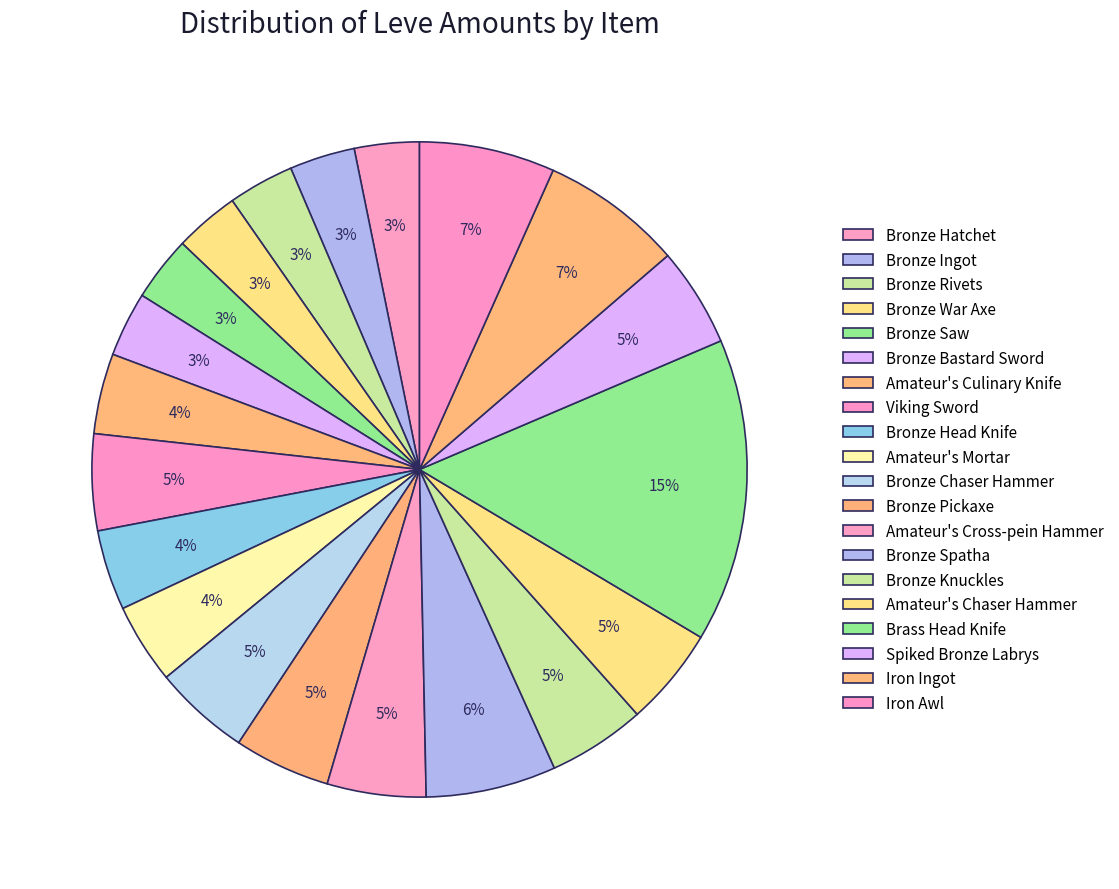

How much of the chart is everything except Amateur's Mortar?

96.0%